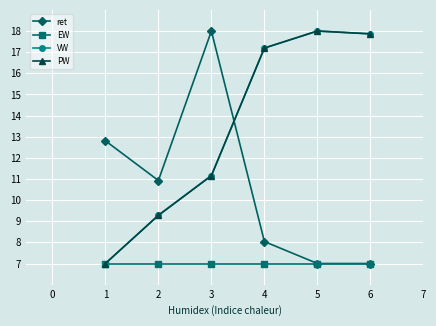

True or false: PW has a value of 11.2 at 3.

True